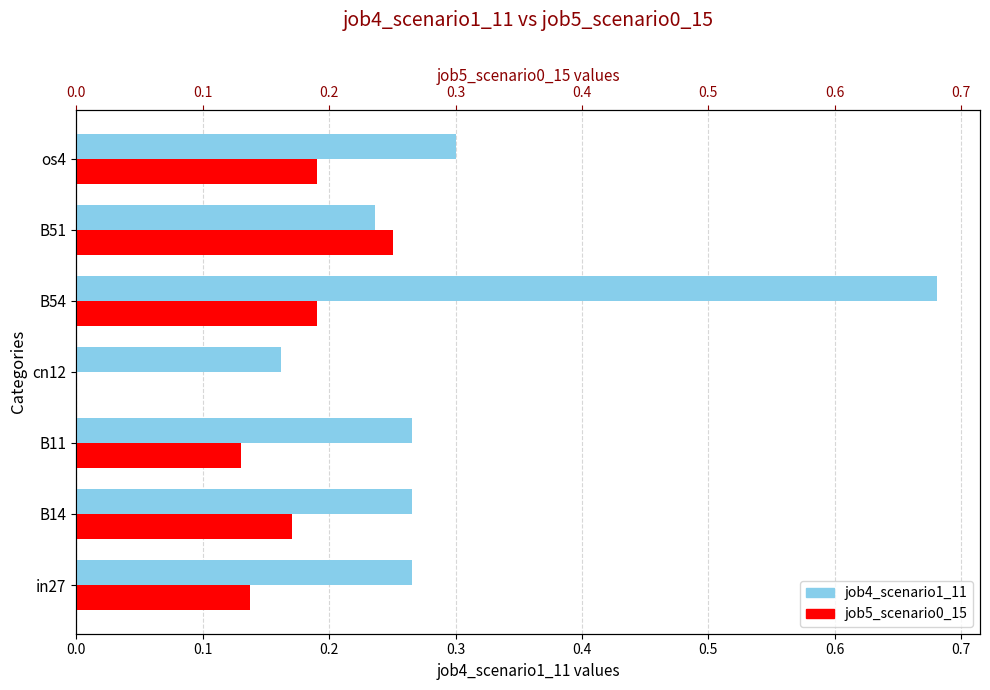

Read the job5_scenario0_15 value at B11.

0.1